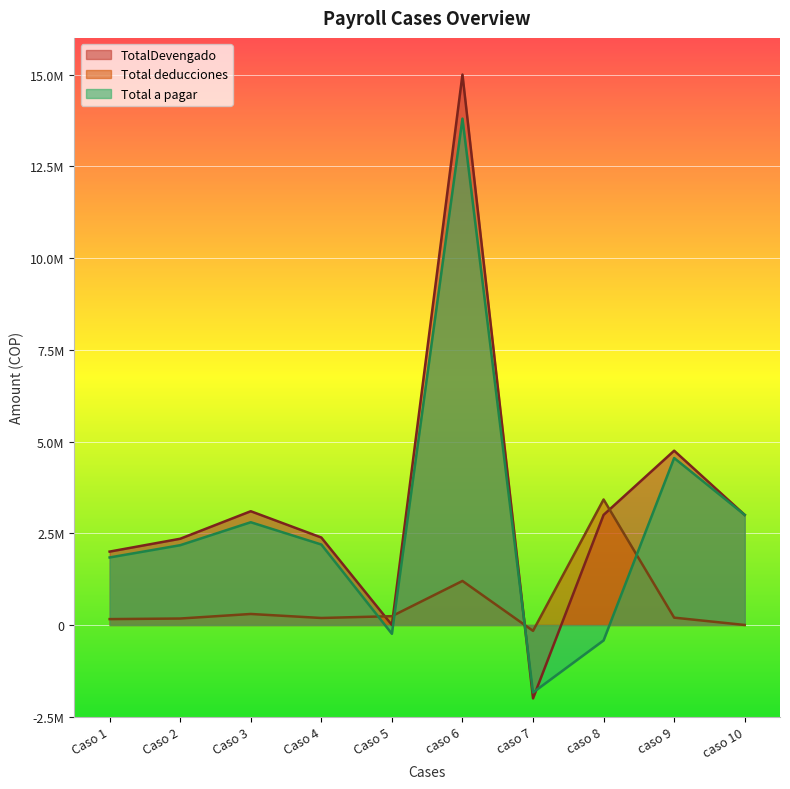

What position from the left is caso 7?

7